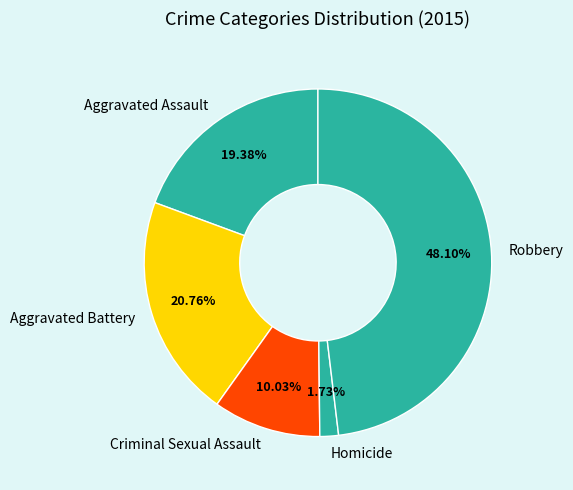

True or false: Homicide accounts for 15% of the total.

False